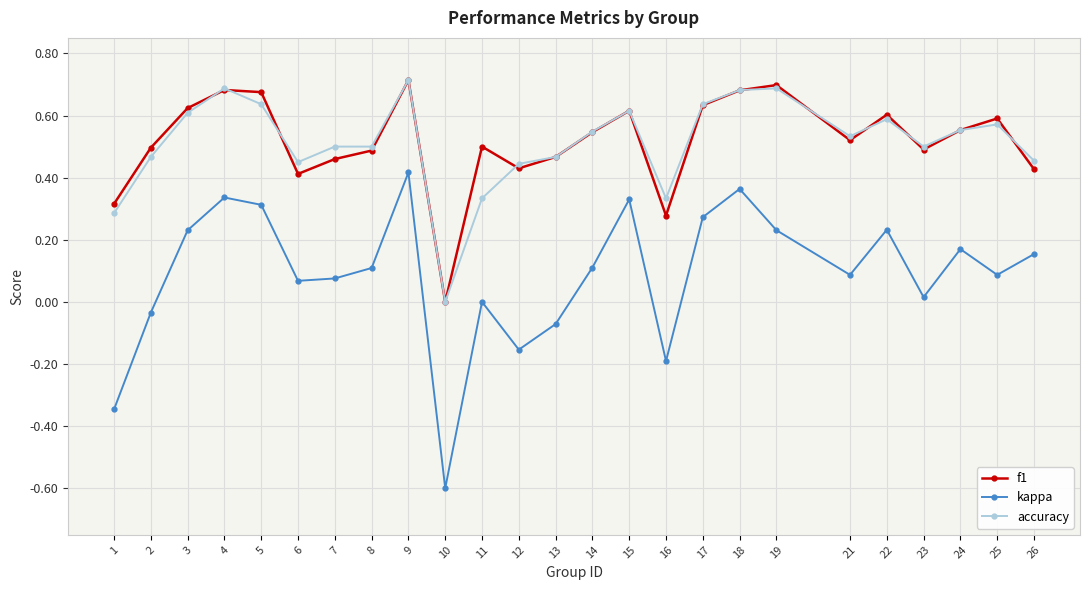

At which category does the chart reach its minimum across all series?

10